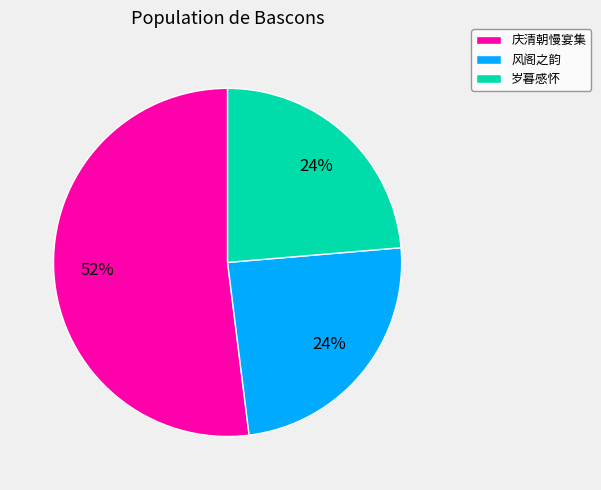

Is there any slice that represents more than half of the pie?

Yes